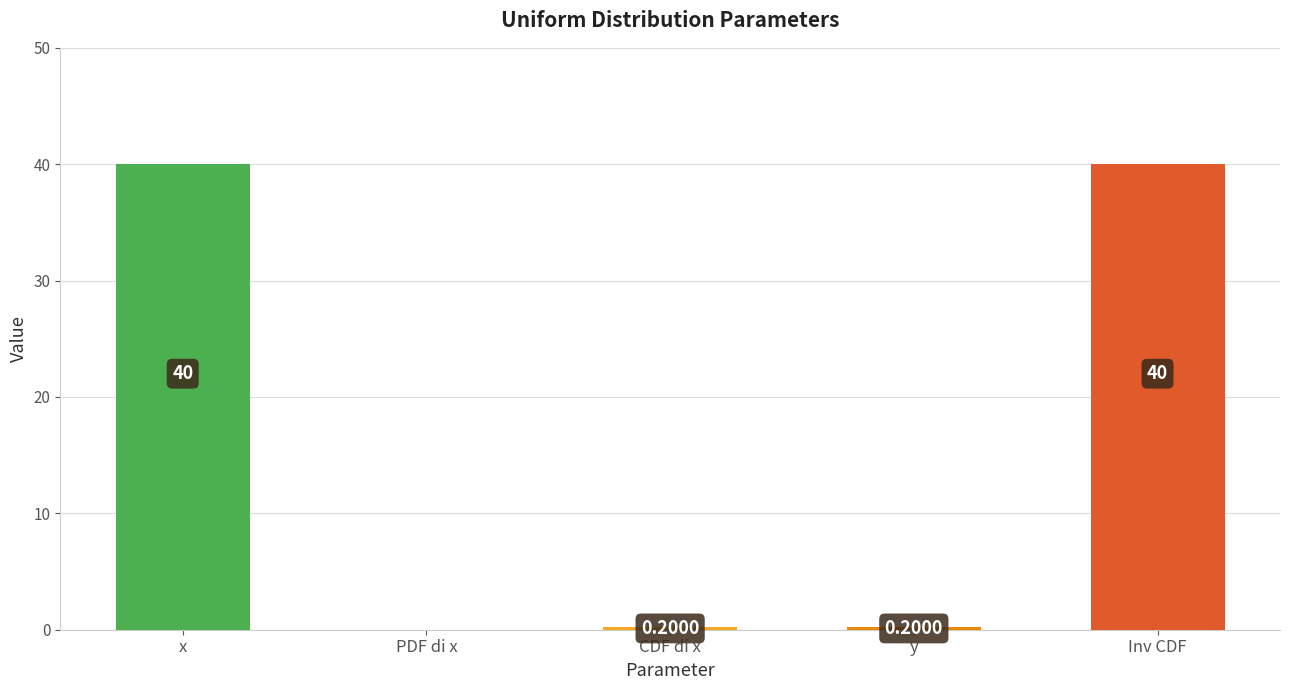

Which has a higher value, Inv CDF or y?

Inv CDF